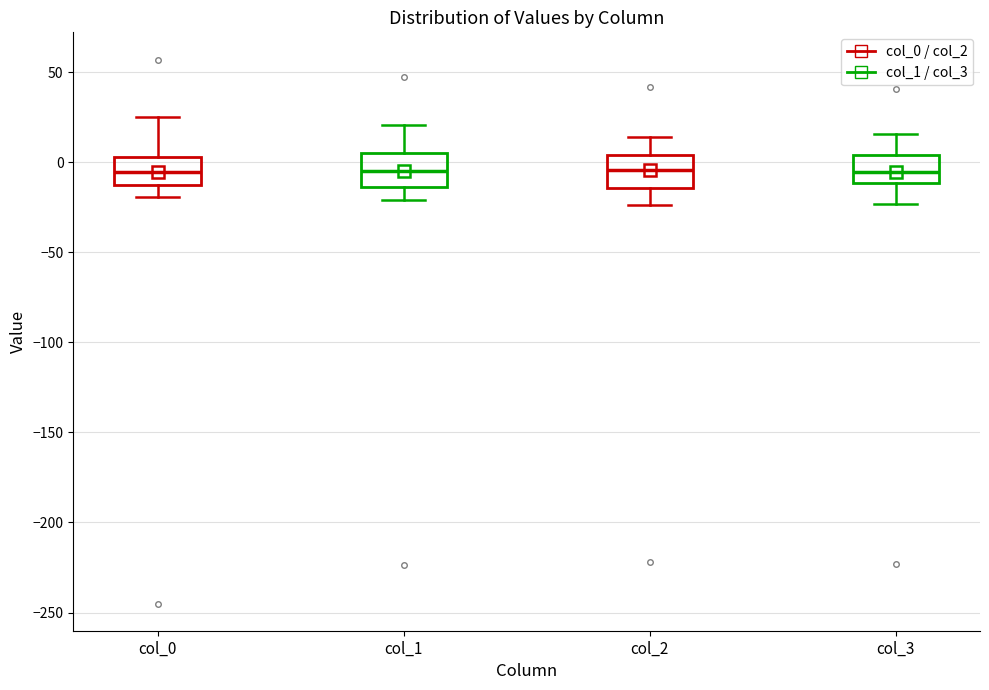

Reading left to right, read every box against the y-axis: the position of its median line, the range the box covers, and the ends of its whiskers. The values are not printed on the chart, so give them approximately, as read against the axis.

col_0: median -5, box -15 to 5, whiskers -20 to 25
col_1: median -5, box -15 to 5, whiskers -20 to 20
col_2: median -5, box -15 to 5, whiskers -25 to 15
col_3: median -5, box -10 to 5, whiskers -25 to 15